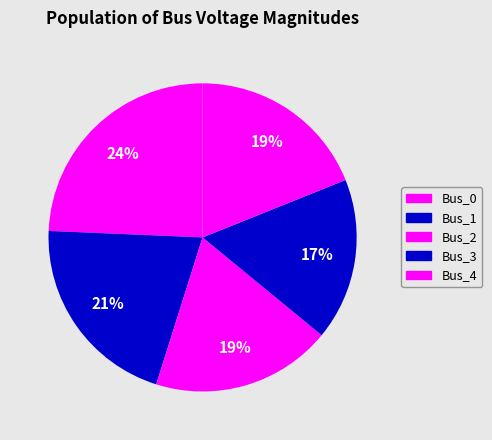

To the nearest percent, what is the average slice percentage?

20%